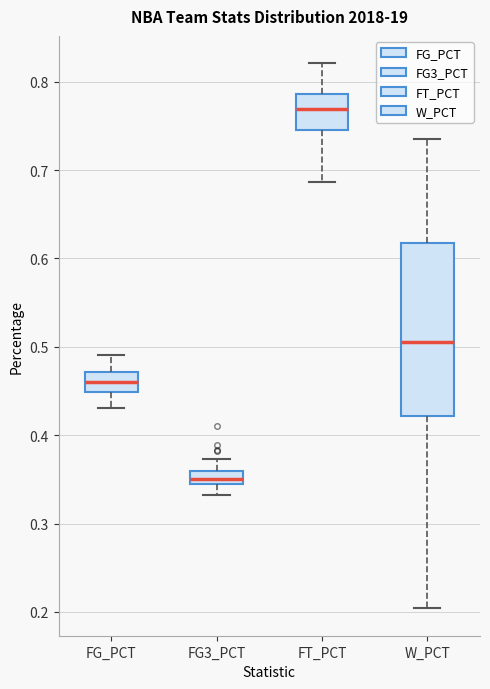

Where does the lower whisker of the box for FG_PCT end on the y-axis? The values are not printed on the chart, so give them approximately, as read against the axis.

0.43